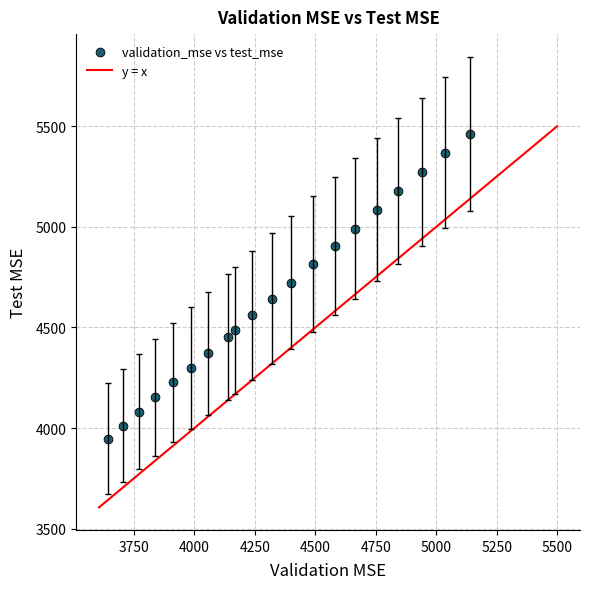

What is the range of X values (max minus min)?

1494.7